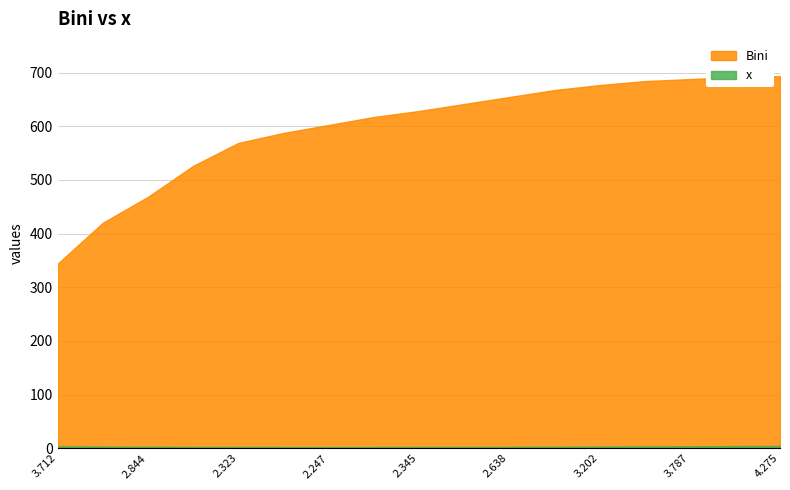

Between 3.7115 and 2.50759, which series saw the biggest shift?

Bini